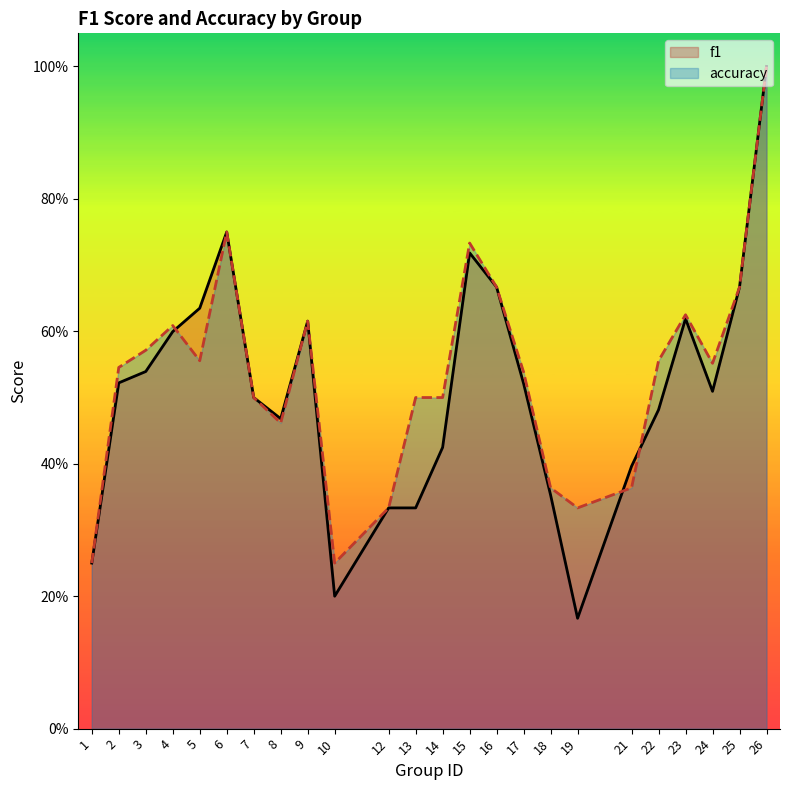

List the labels in order of f1 value, largest first.

26, 6, 15, 16, 25, 5, 23, 9, 4, 3, 2, 17, 24, 7, 22, 8, 14, 21, 18, 12, 13, 1, 10, 19